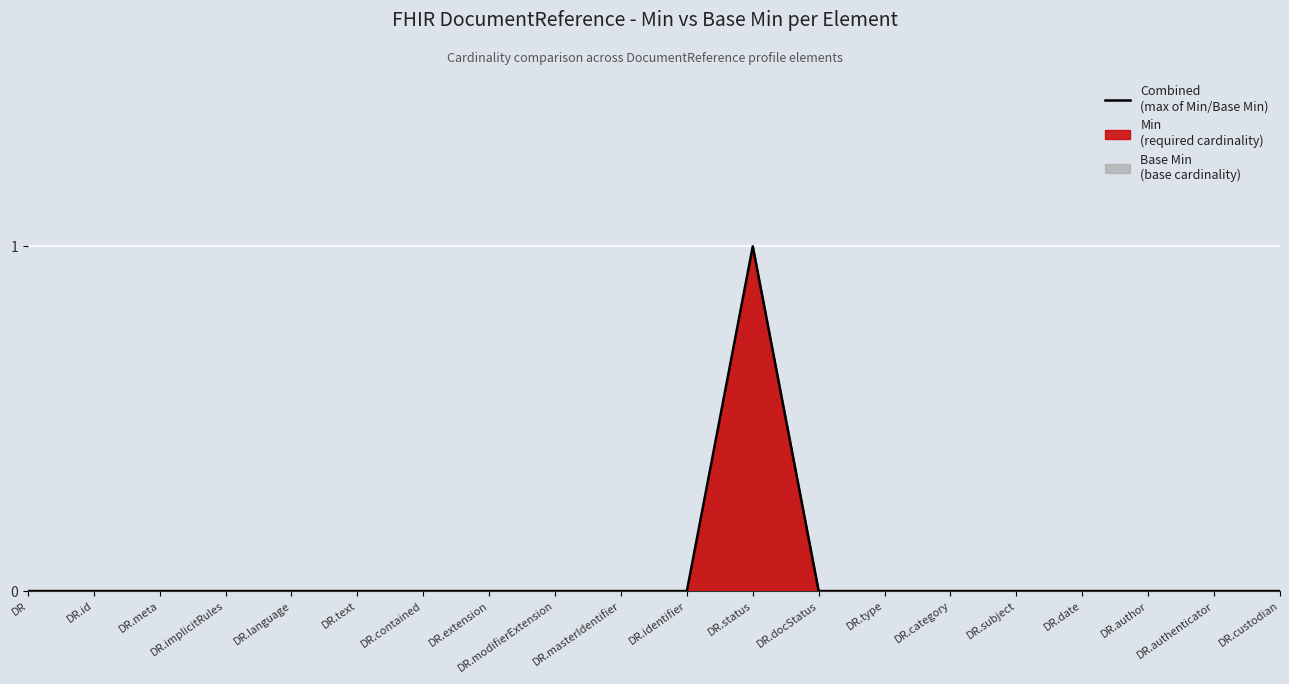

True or false: the data shows 0 at DR.type.

True